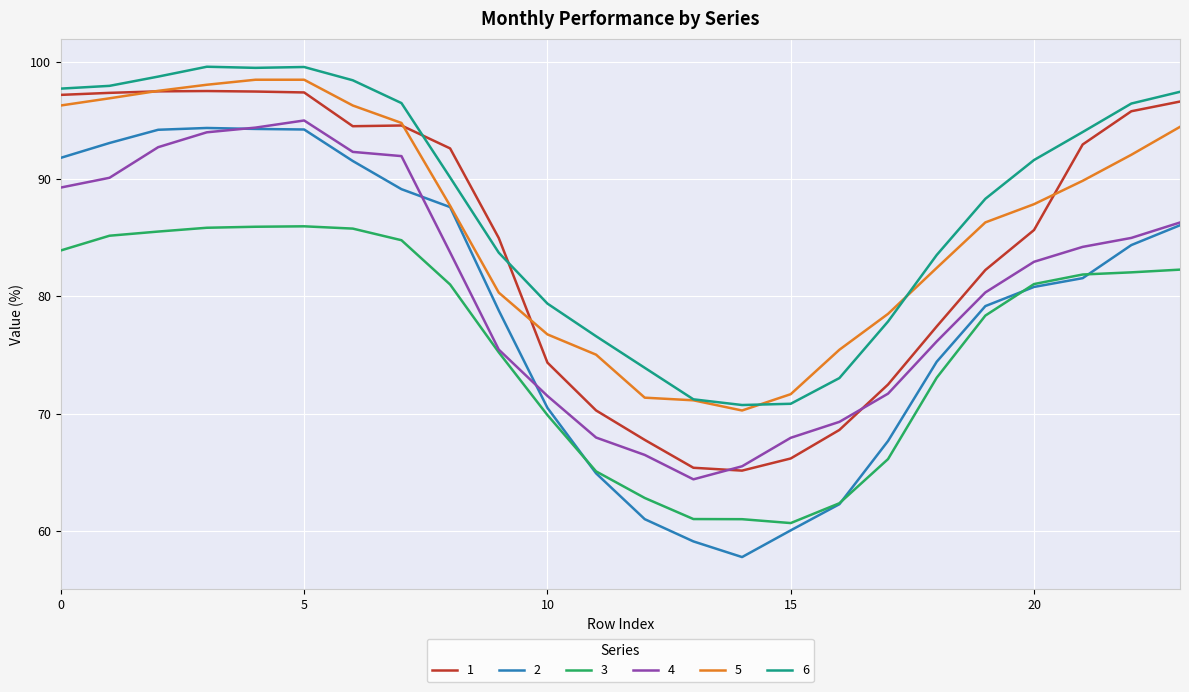

How many times do 1 and 6 cross each other?

2